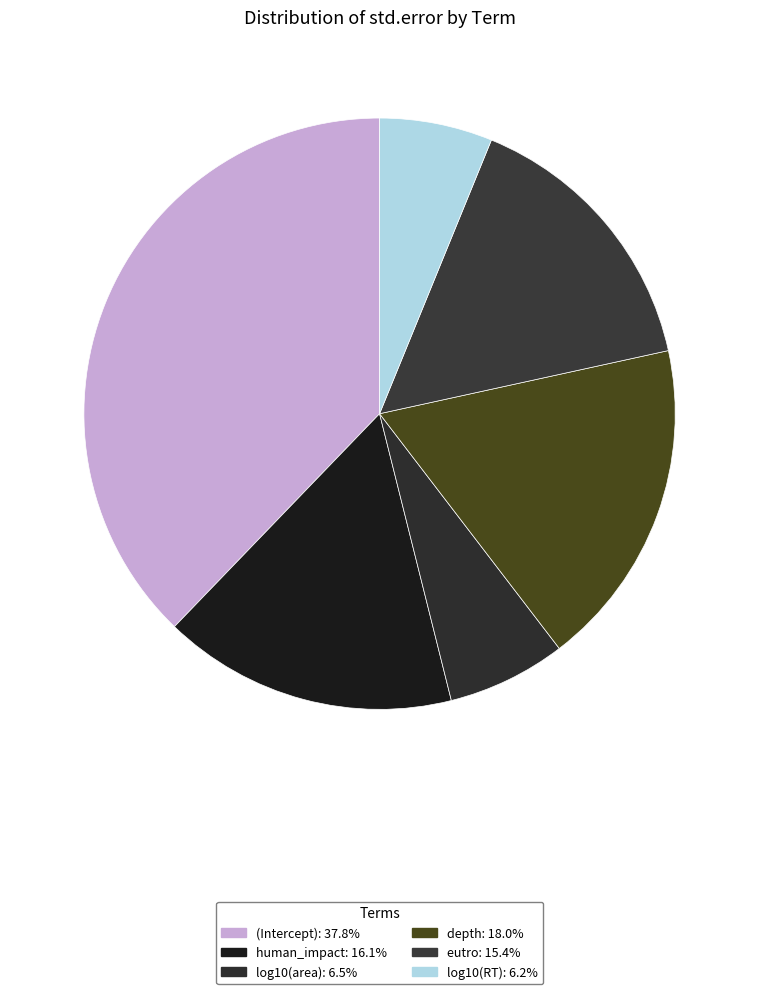

True or false: log10(RT) accounts for 6% of the total.

True